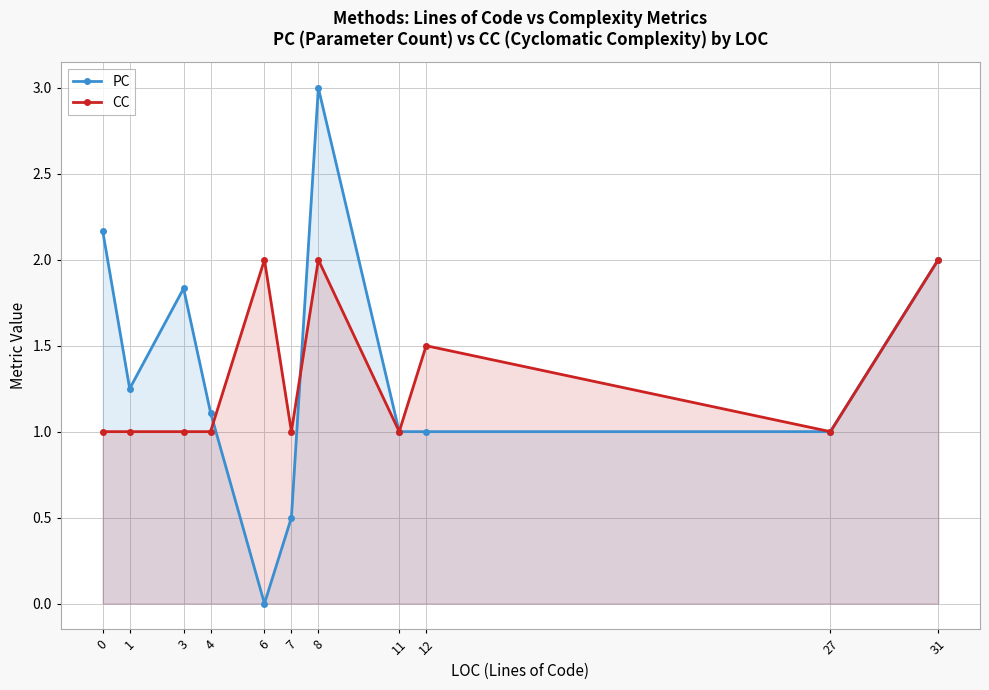

The value of PC at 31 is 2.7. True or false?

False